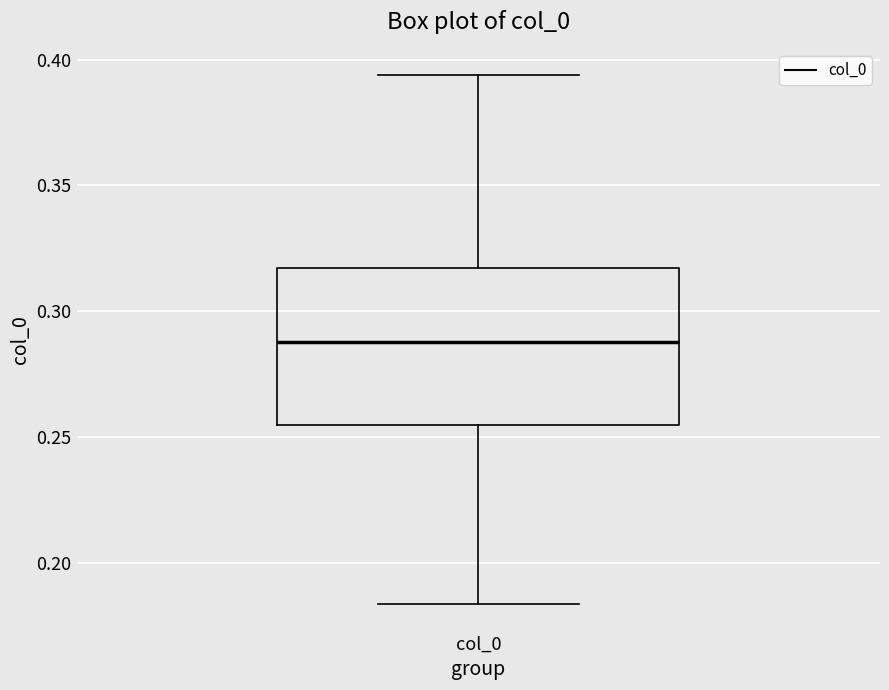

Transcribe this box plot: give where the median line is, the range the box spans, and where the two whiskers end, as read against the y-axis. The values are not printed on the chart, so give them approximately, as read against the axis.

median 0.290, box 0.255 to 0.315, whiskers 0.185 to 0.395